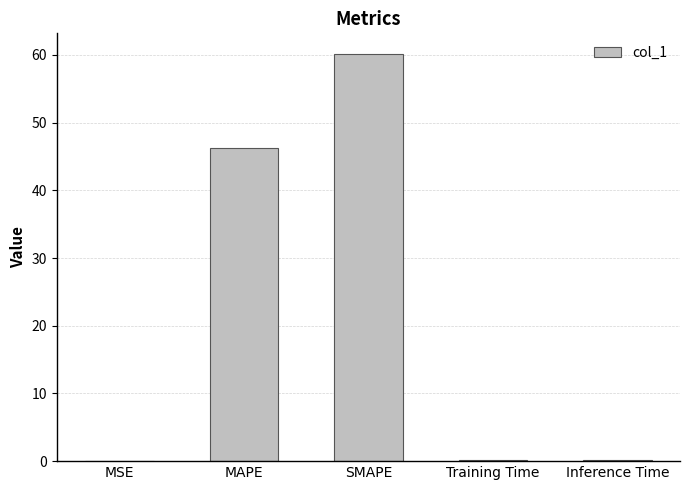

What is the ratio of the value at MAPE to the value at SMAPE?

0.8